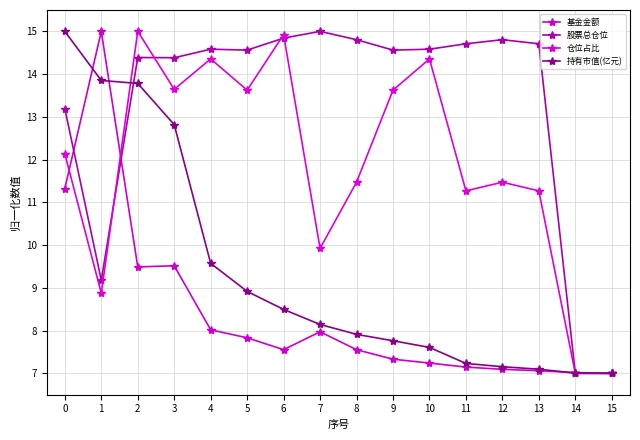

What are all the series names shown in the legend?

基金金额, 股票总仓位, 仓位占比, 持有市值(亿元)